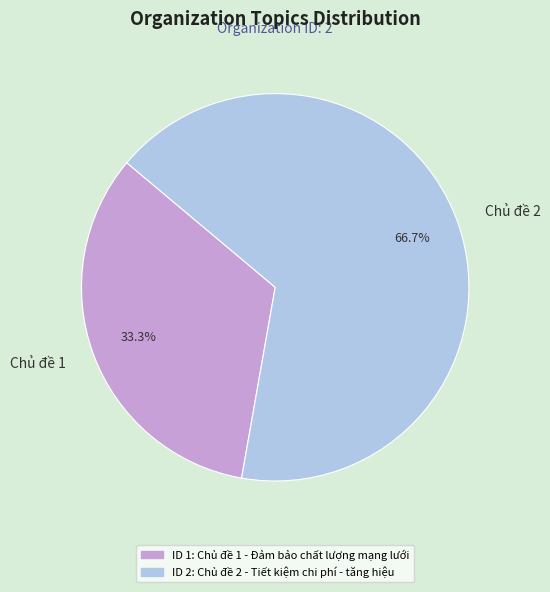

Which category has the biggest portion of the pie?

Chủ đề 2